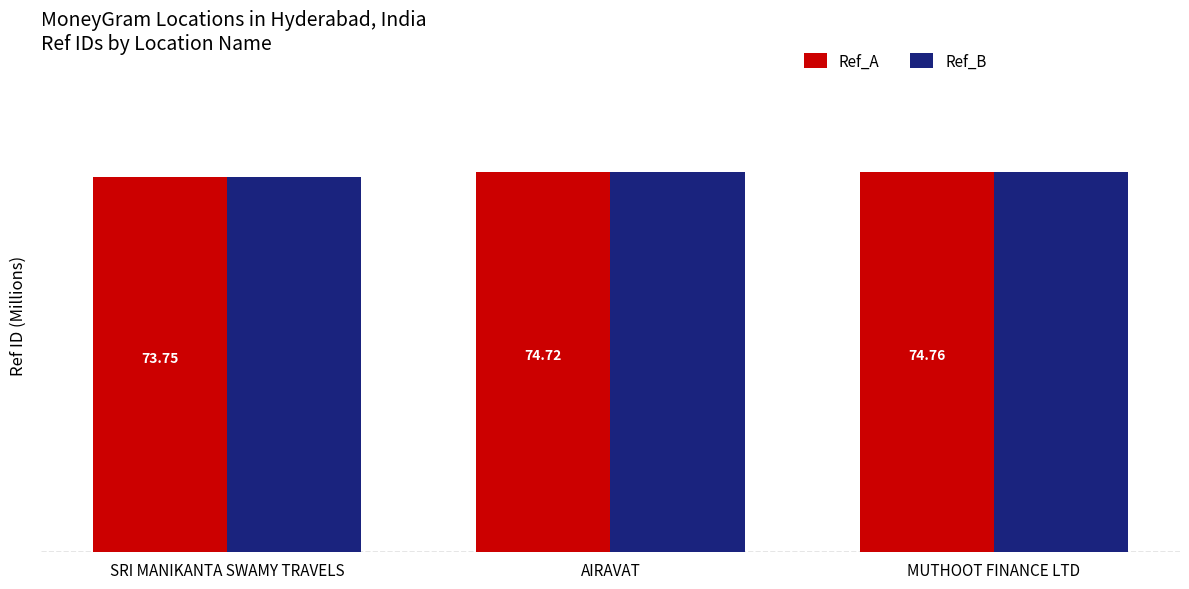

At which category is the sum across all series the highest?

MUTHOOT FINANCE LTD